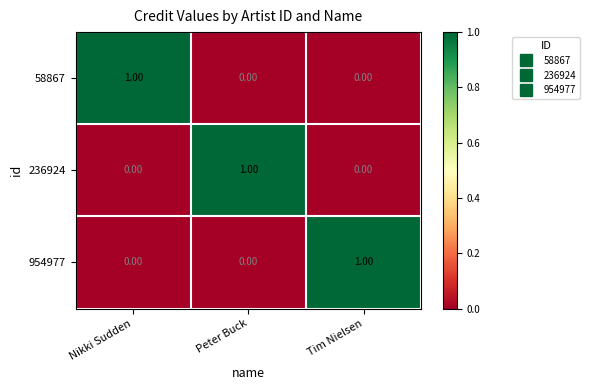

At which label does 236924 reach its peak?

Peter Buck